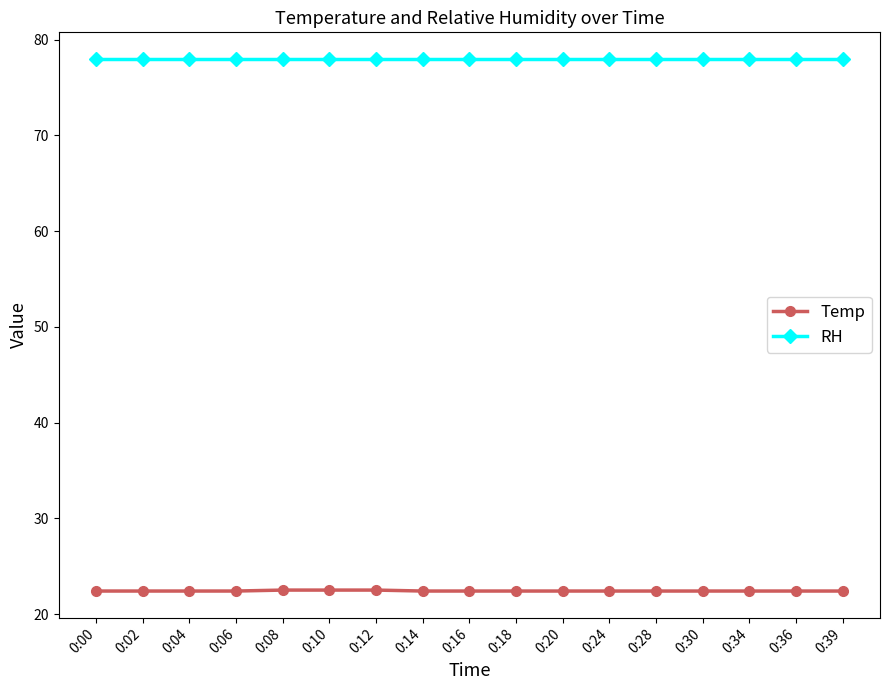

What is the minimum value for Temp?

22.4